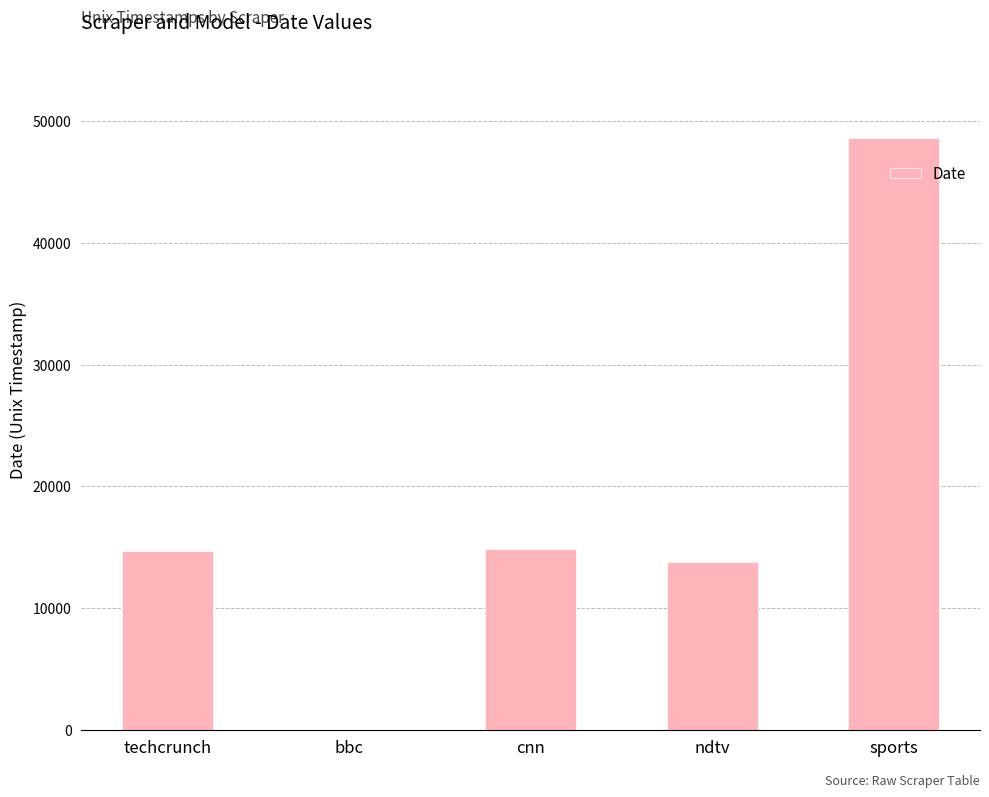

The chart shows a value of 6241 at ndtv. True or false?

False